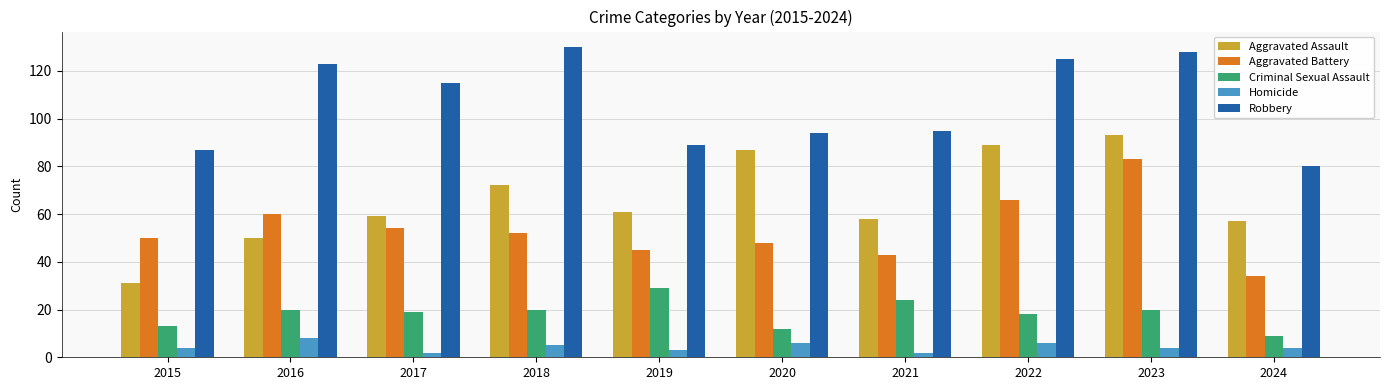

At which category is the sum across all series the highest?

2023